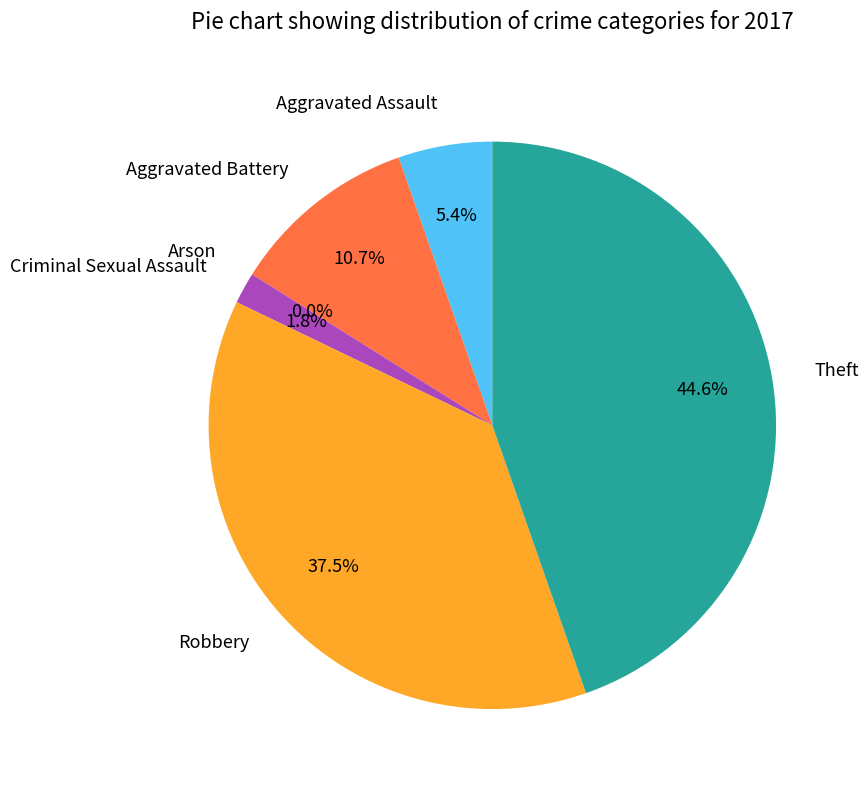

Combined, what portion of the pie is Robbery and Theft?

82.1%